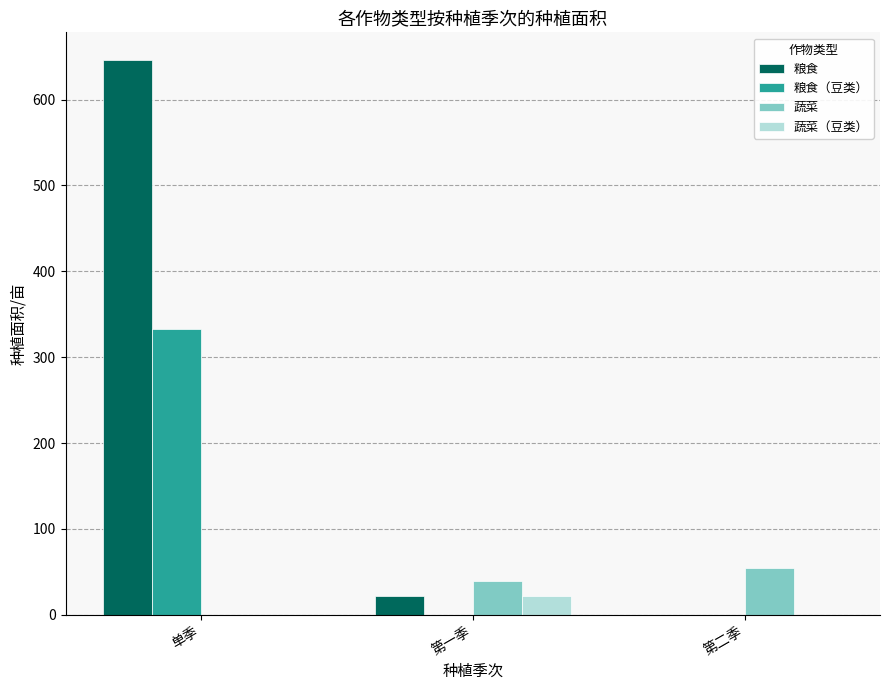

What is the sum of all 粮食（豆类） values?

333